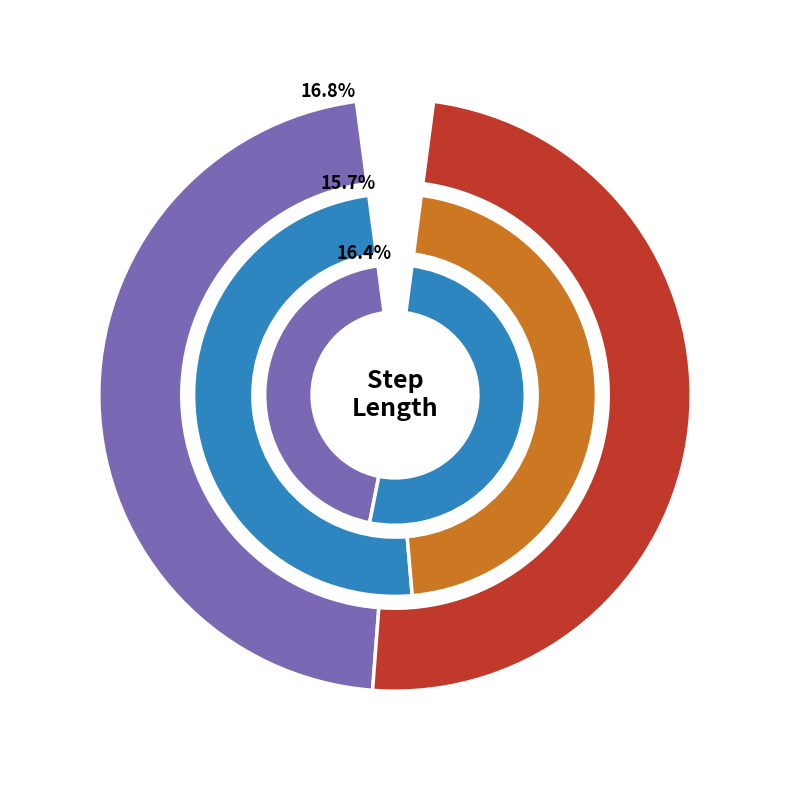

Does 5 account for over 50% of the chart?

No